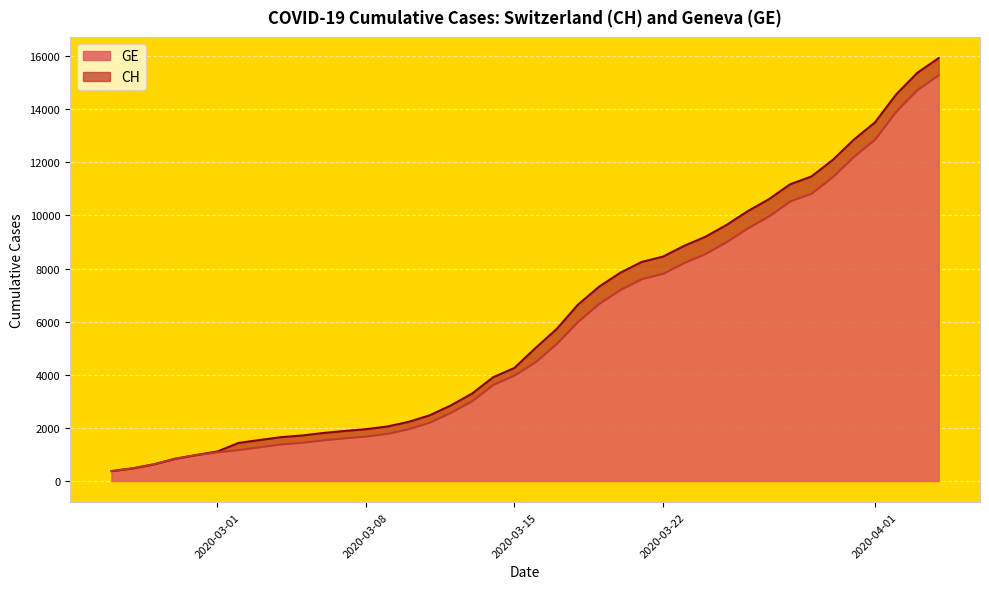

What is the lowest value of the GE series?

375